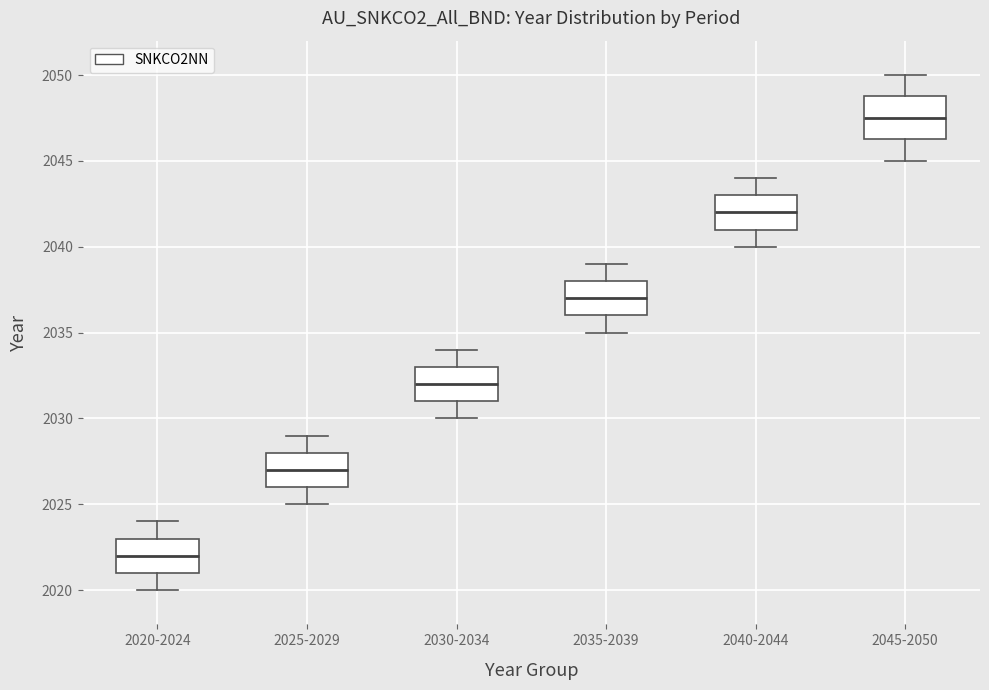

Reading left to right, transcribe this box plot: for each box, give where its median line is, the range the box spans, and where its two whiskers end, as read against the y-axis. The values are not printed on the chart, so give them approximately, as read against the axis.

2020-2024: median 2022.0, box 2021.0 to 2023.0, whiskers 2020.0 to 2024.0
2025-2029: median 2027.0, box 2026.0 to 2028.0, whiskers 2025.0 to 2029.0
2030-2034: median 2032.0, box 2031.0 to 2033.0, whiskers 2030.0 to 2034.0
2035-2039: median 2037.0, box 2036.0 to 2038.0, whiskers 2035.0 to 2039.0
2040-2044: median 2042.0, box 2041.0 to 2043.0, whiskers 2040.0 to 2044.0
2045-2050: median 2047.5, box 2046.5 to 2049.0, whiskers 2045.0 to 2050.0